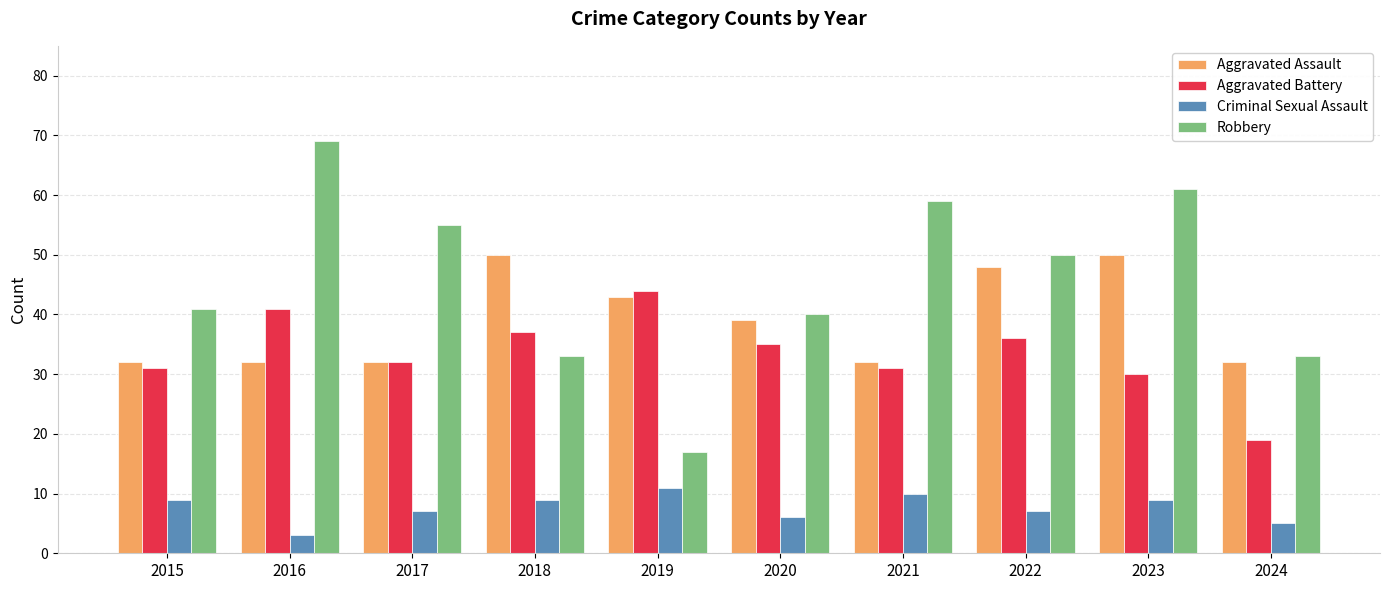

What is the approximate value of Criminal Sexual Assault at 2015?

9